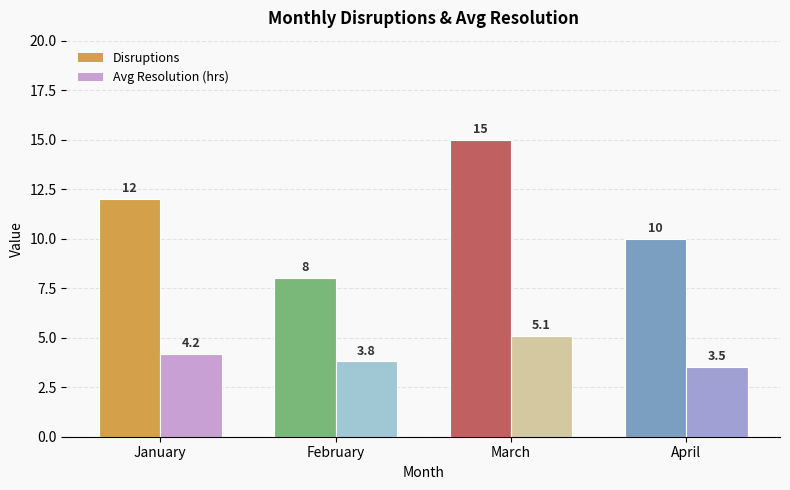

Is the value of Avg Resolution (hrs) at March greater than the value of Disruptions at February?

No